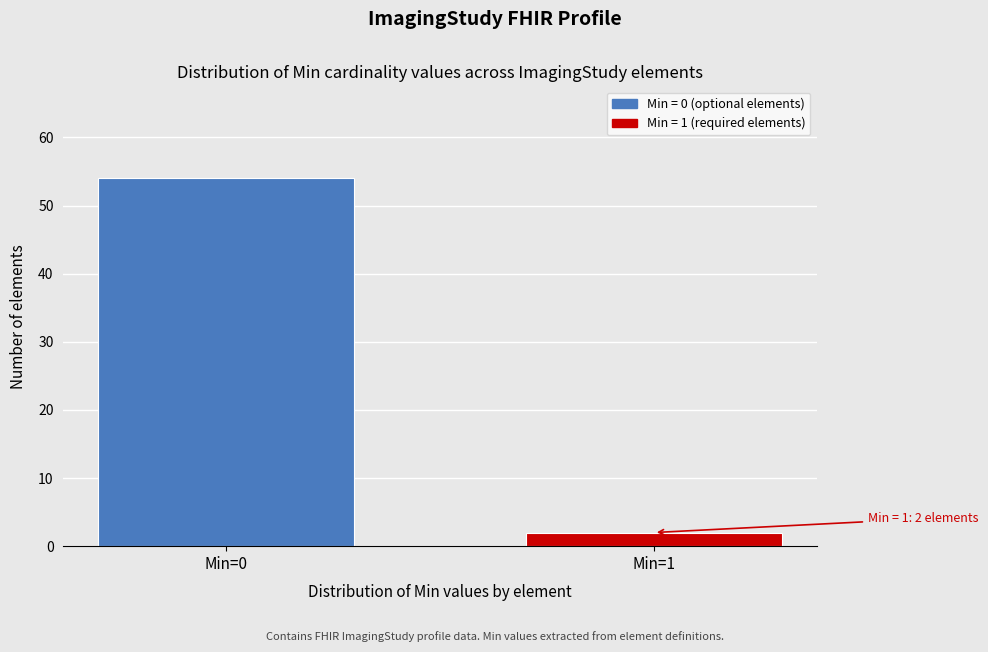

Reading right to left, what are all the values shown in this chart?

Min=1=2	Min=0=54